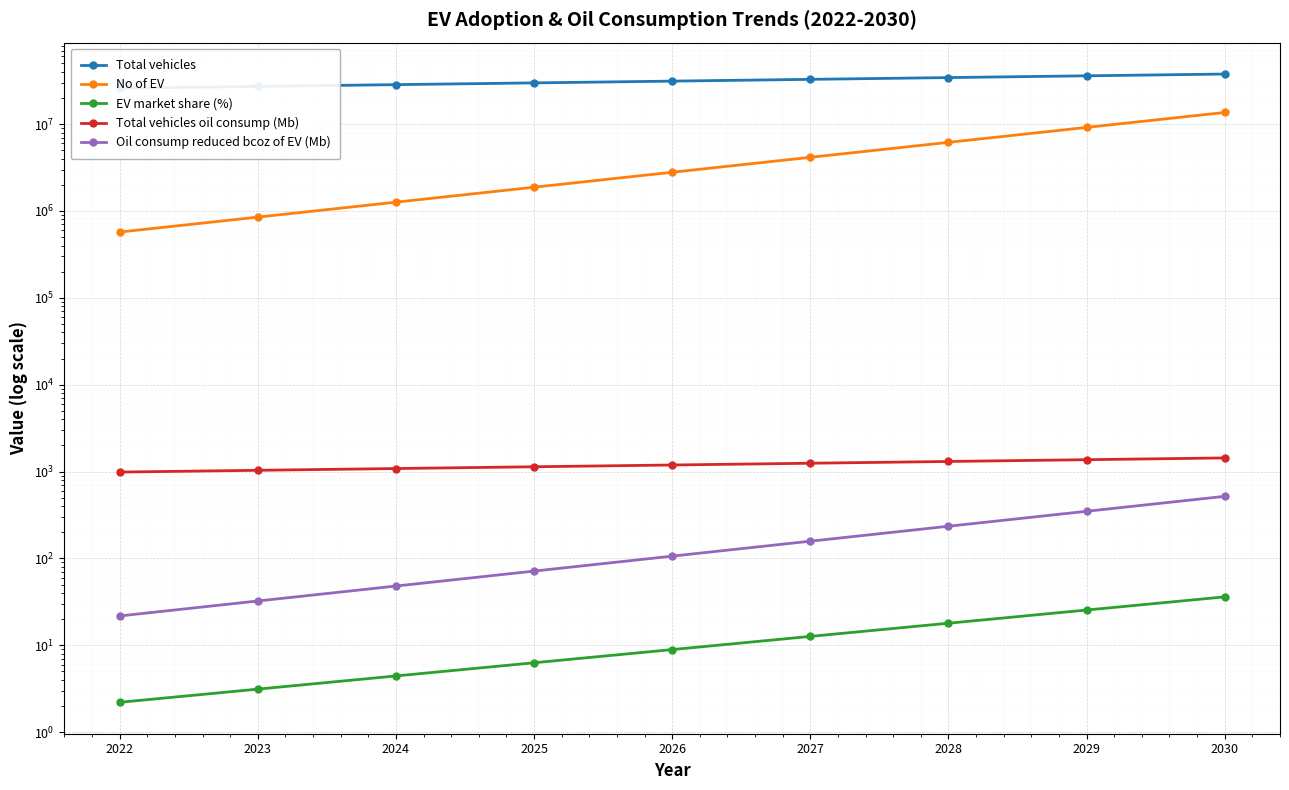

What are all the series names shown in the legend?

Total vehicles, No of EV, EV market share (%), Total vehicles oil consump (Mb), Oil consump reduced bcoz of EV (Mb)